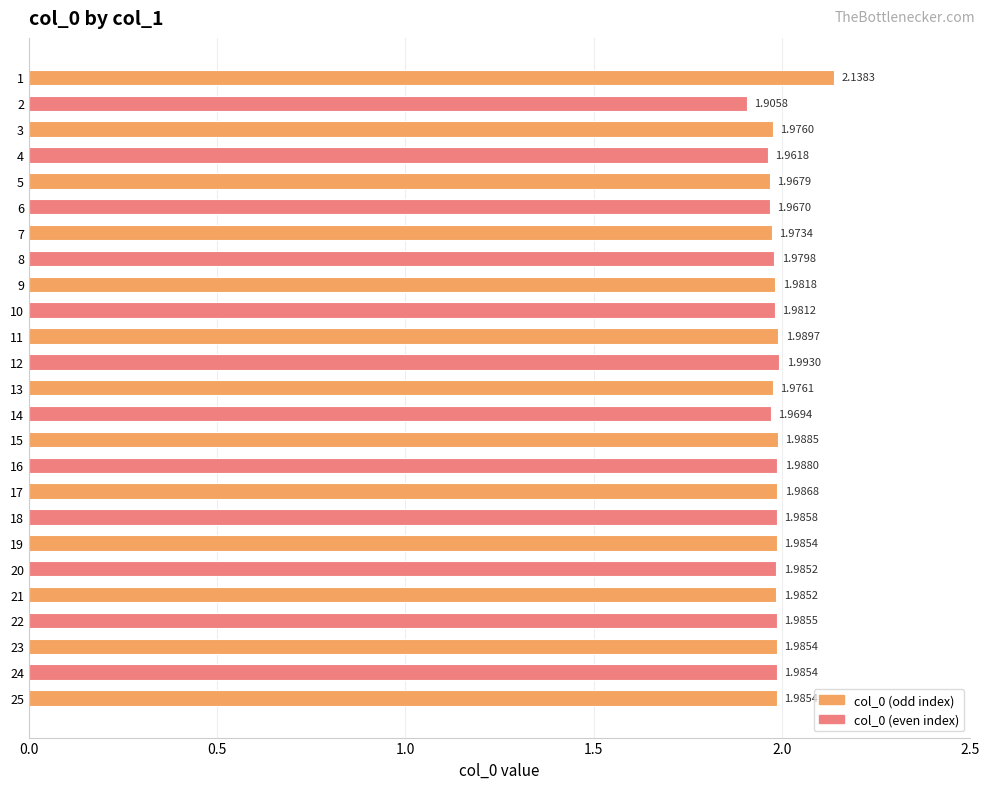

Between 2 and 16, which is larger?

16